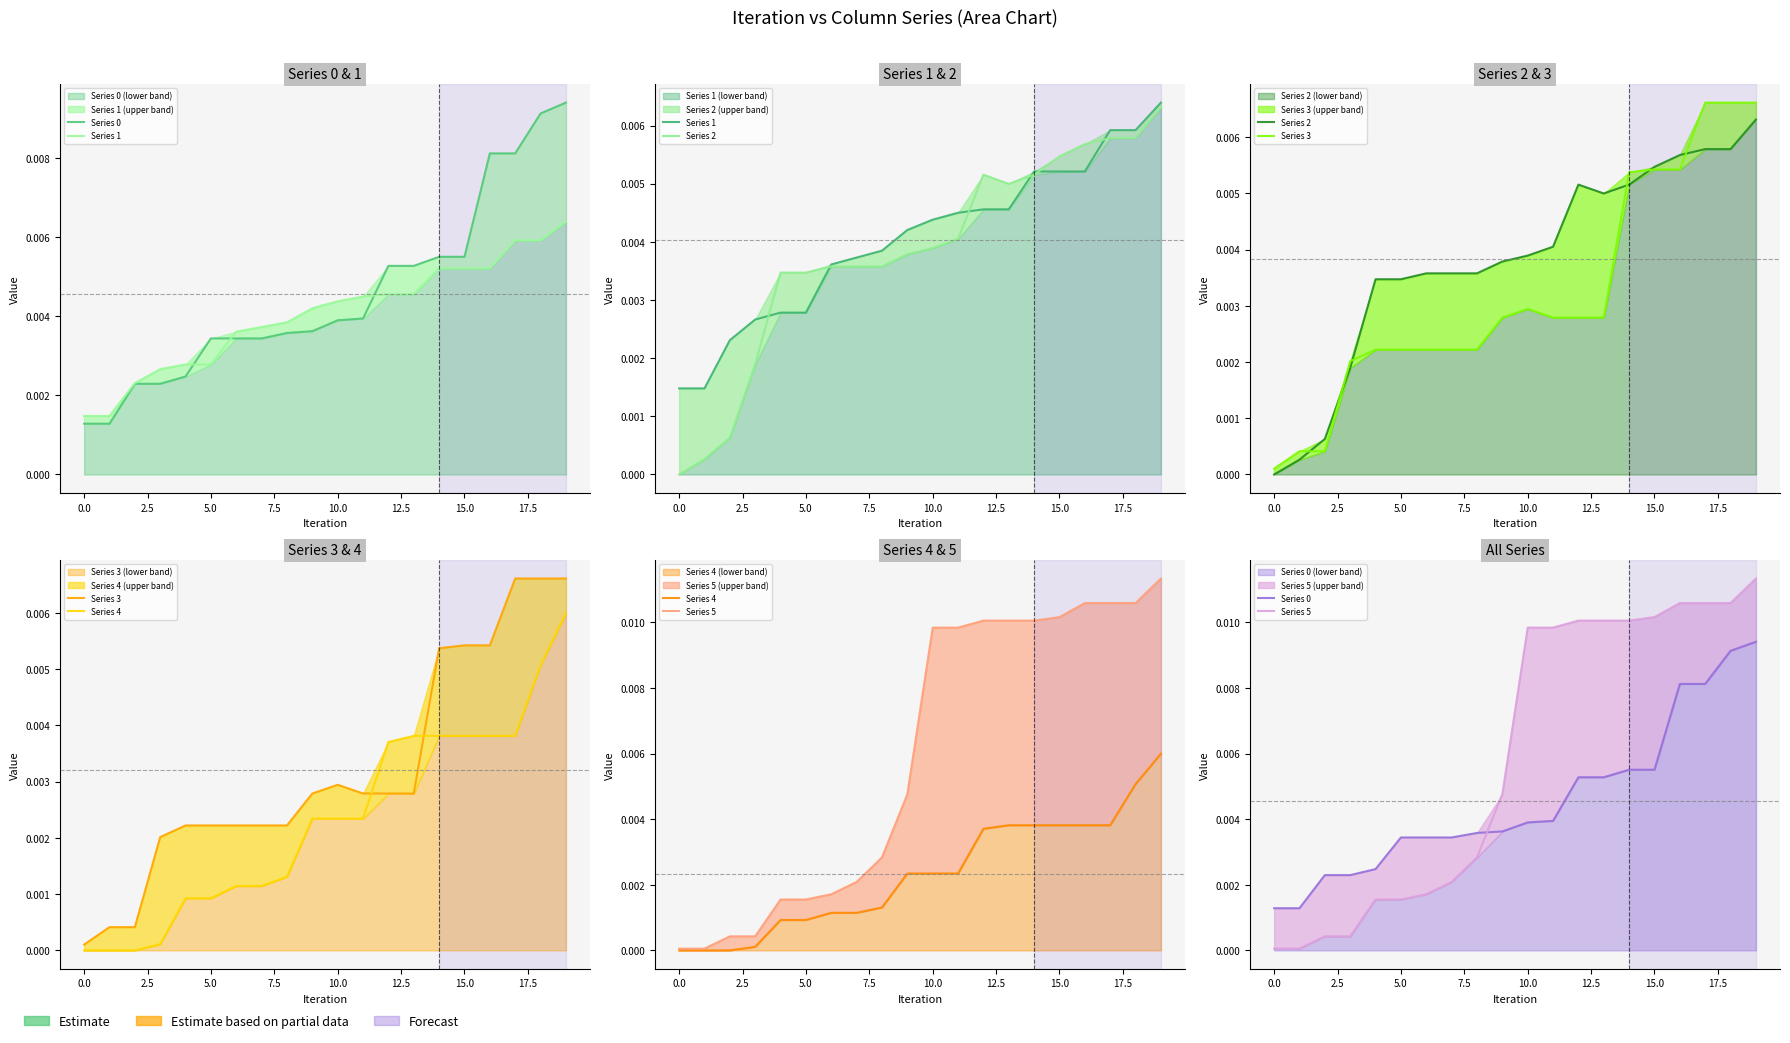

How many data points in Series 2 are above 0?

19